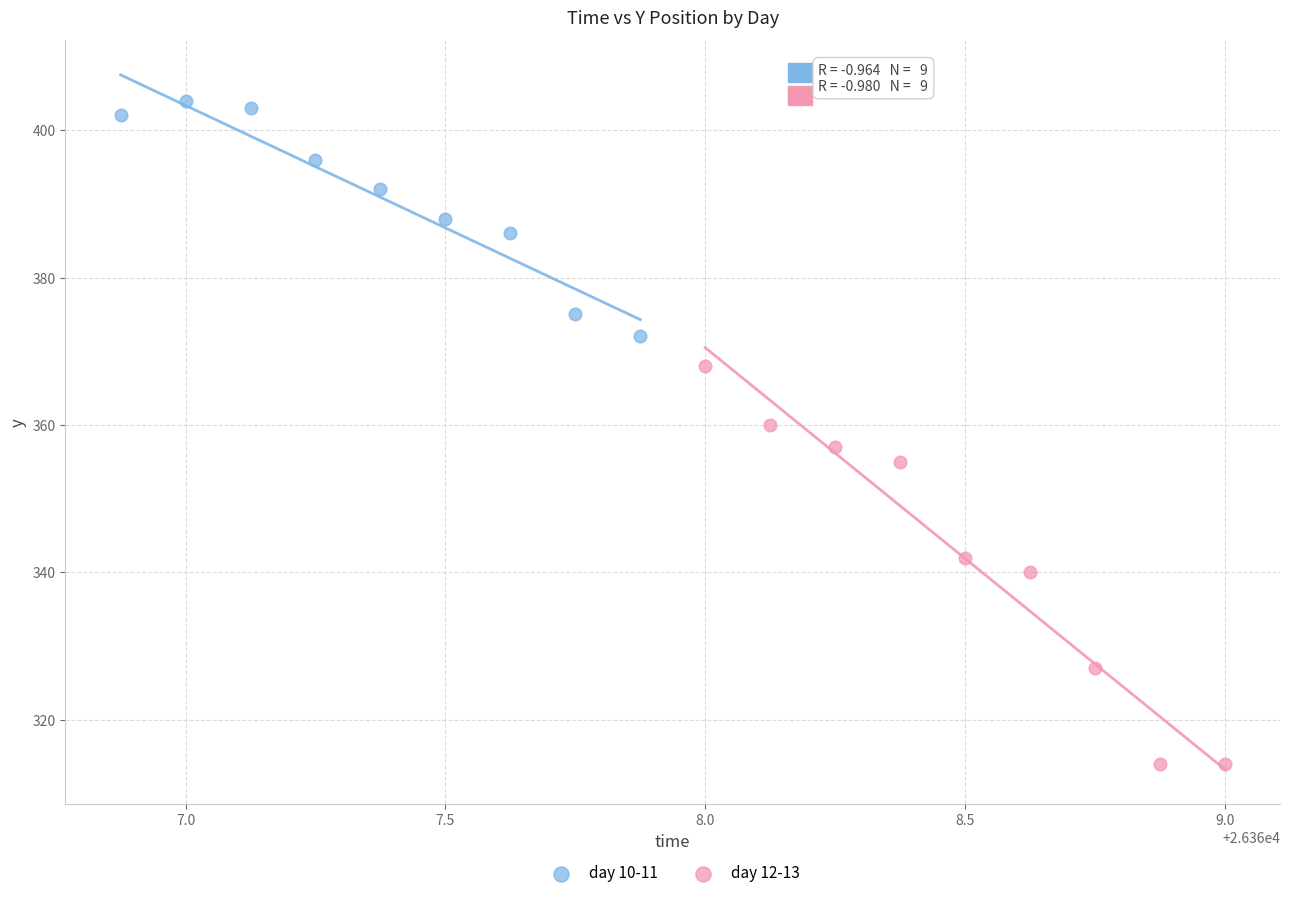

Which series contains the highest Y value?

day 10-11